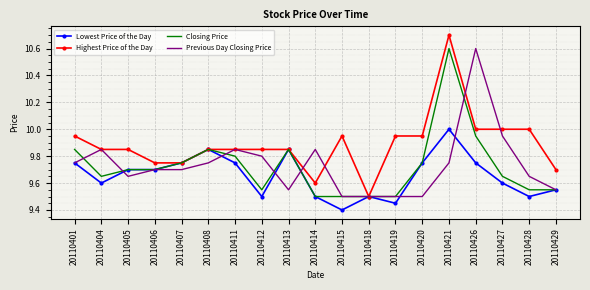

Where is Lowest Price of the Day nearest to the value 9?

20110415